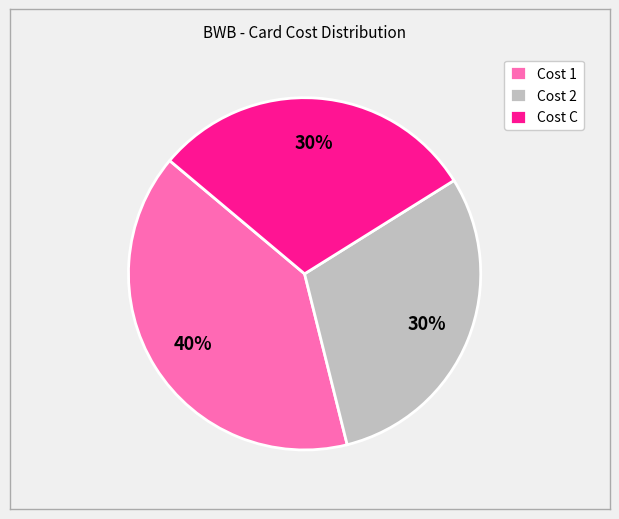

To the nearest percent, what percentage of the pie is Cost C?

30%